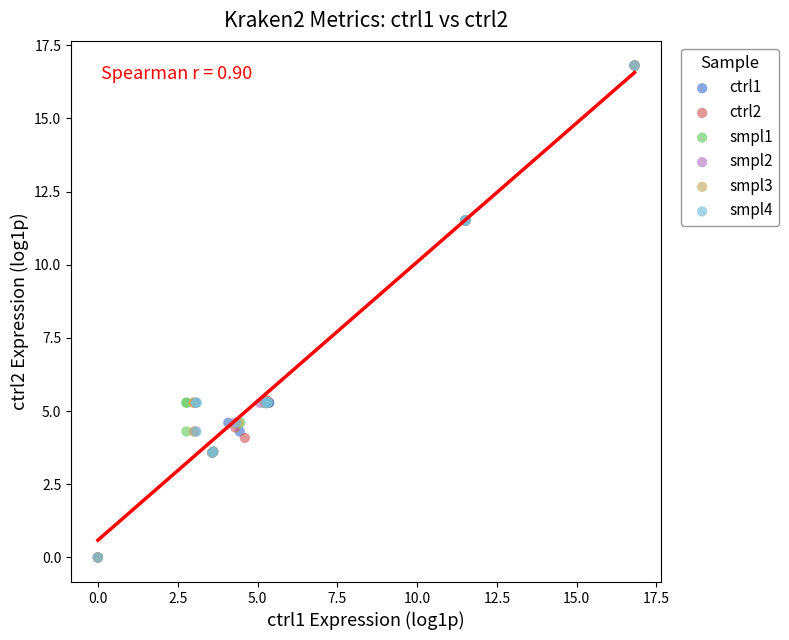

What are all the series names shown in the legend?

ctrl1, ctrl2, smpl1, smpl2, smpl3, smpl4